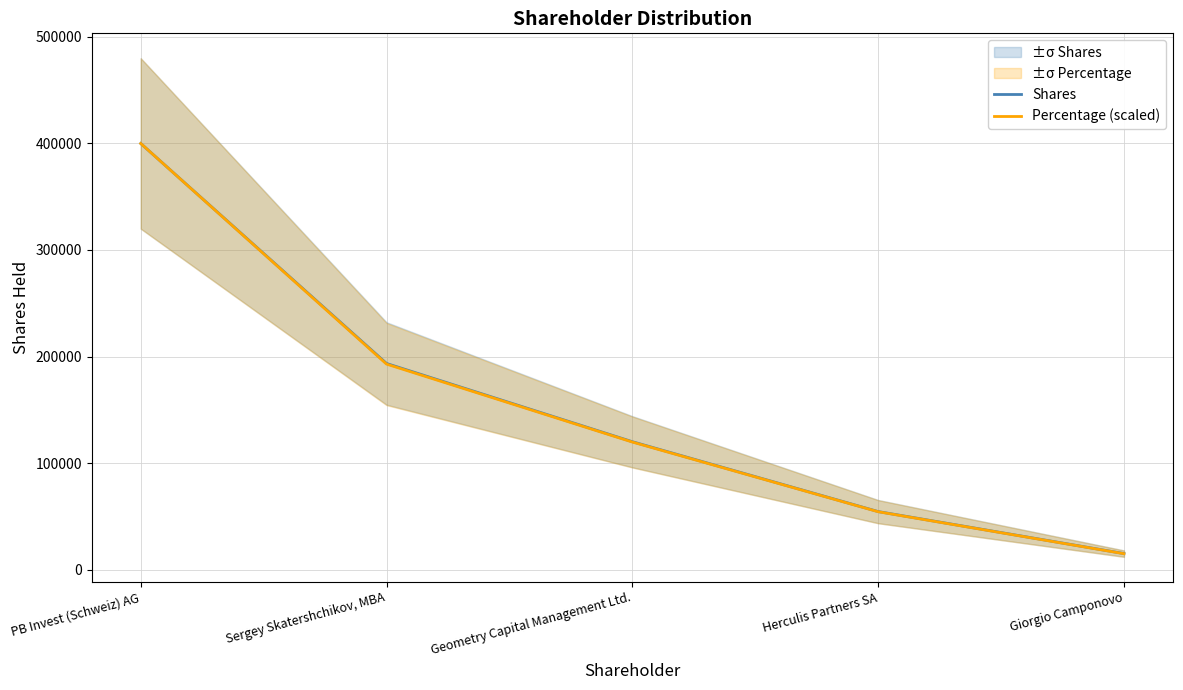

What is the total value across all series at Sergey Skatershchikov, MBA?

386321.2